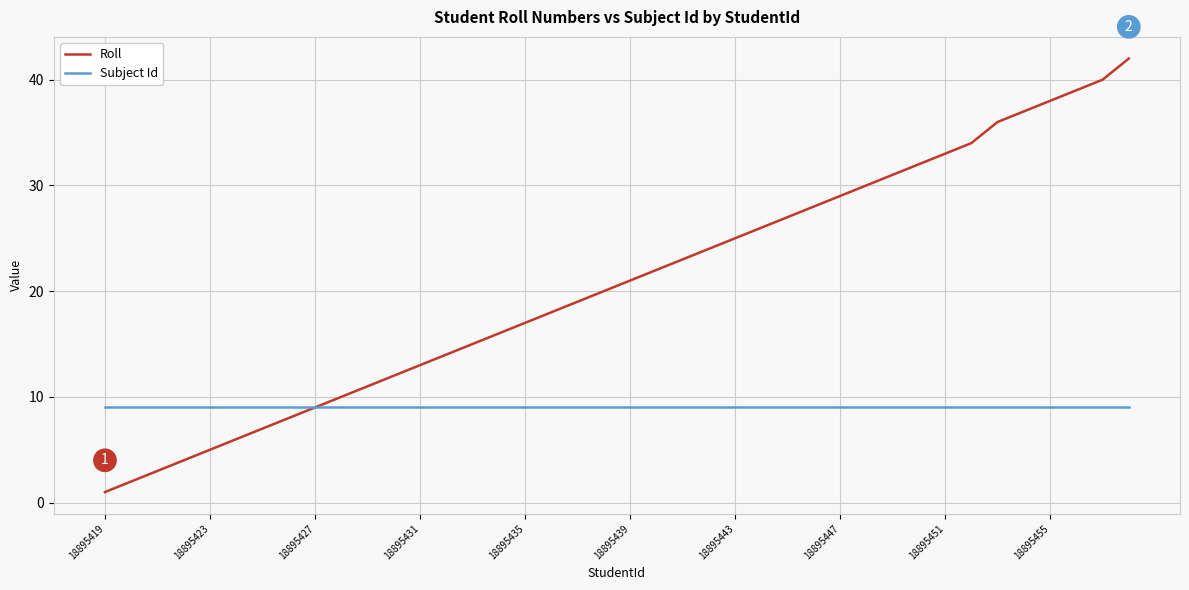

What is the minimum value for Subject Id?

9